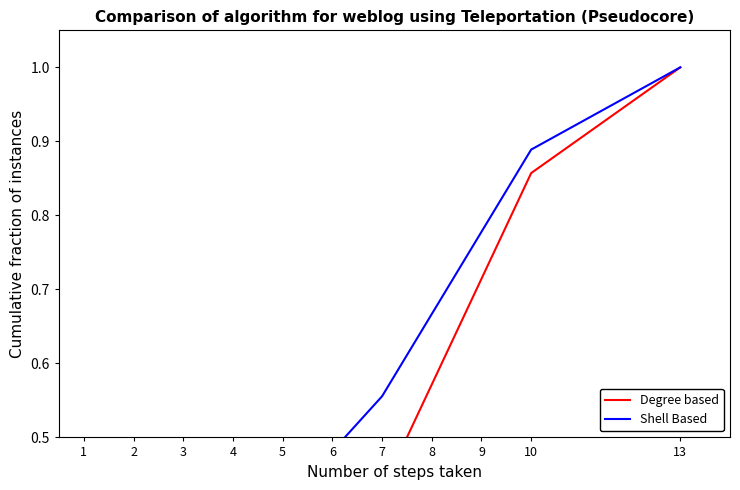

How many Degree based values are between 0 and 1?

11